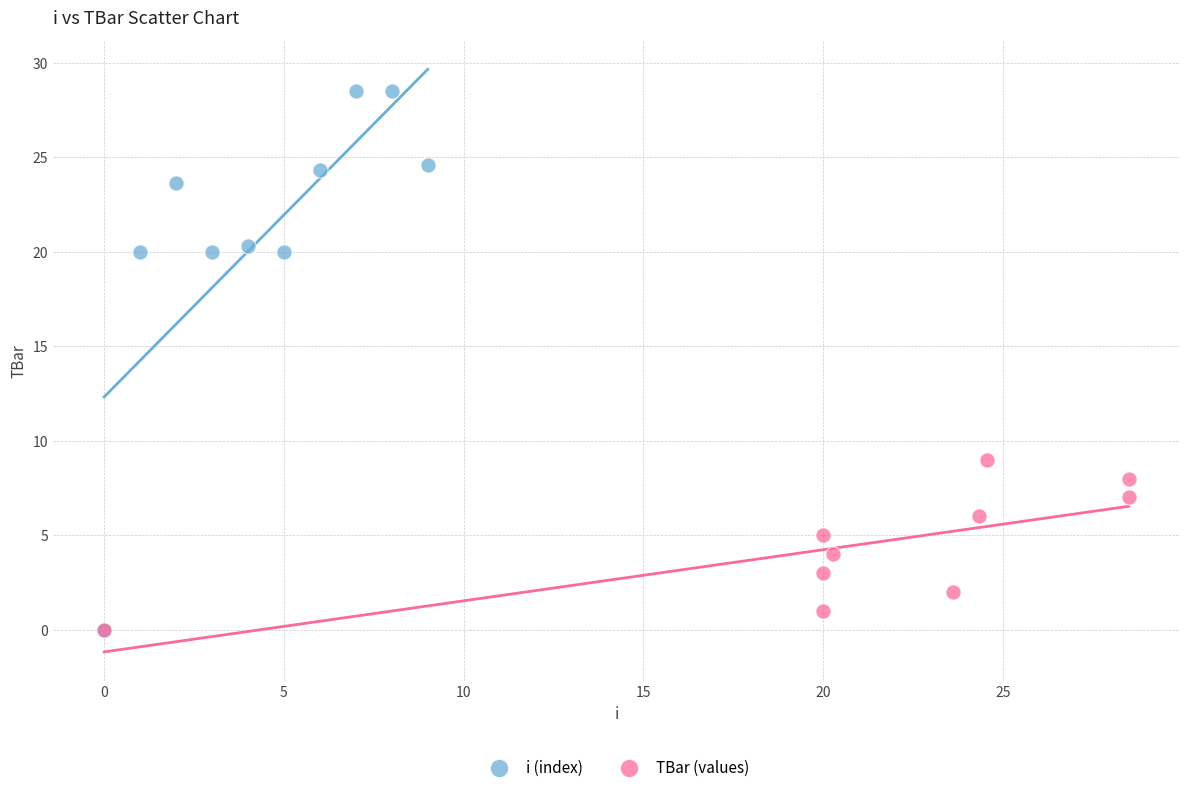

Which series reaches the maximum Y coordinate?

i (index)